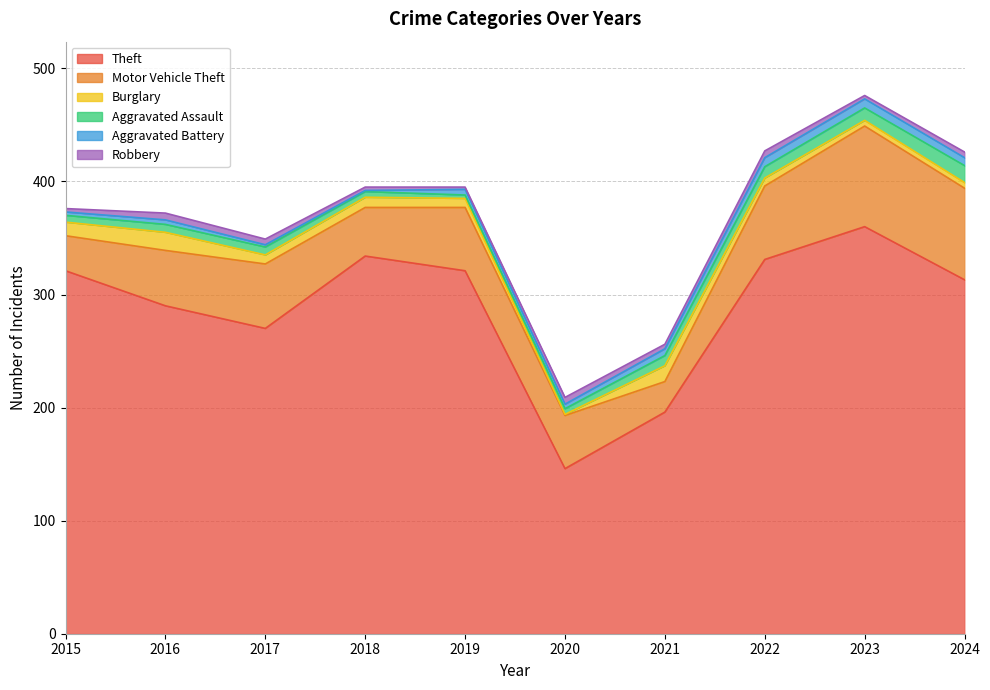

At which category is the sum across all series the highest?

2023